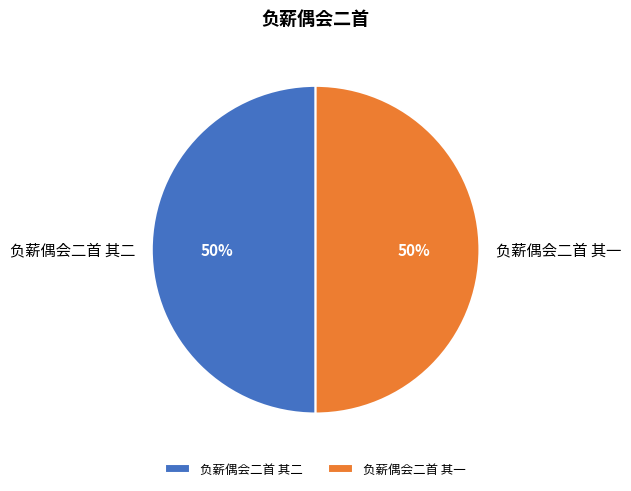

What percentage is the 负薪偶会二首 其一 slice, to the nearest percent?

50%